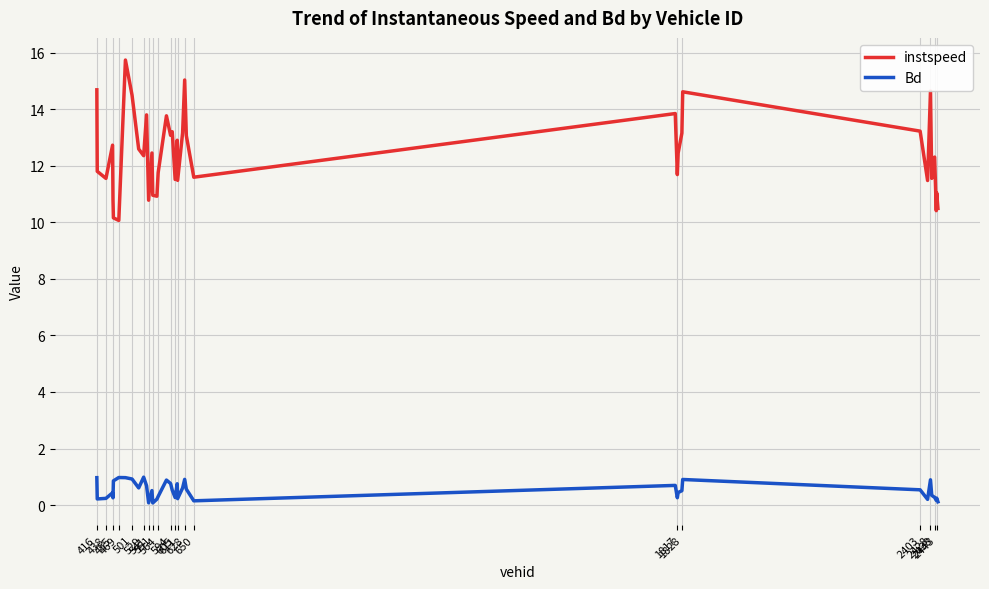

Does the chart display data point markers on the line(s)?

No